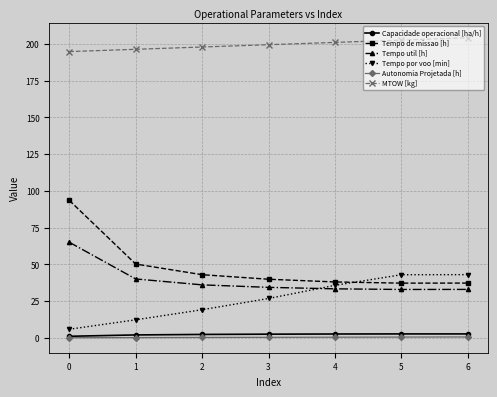

Is it true that Capacidade operacional [ha/h] equals 1.1 at 0?

True